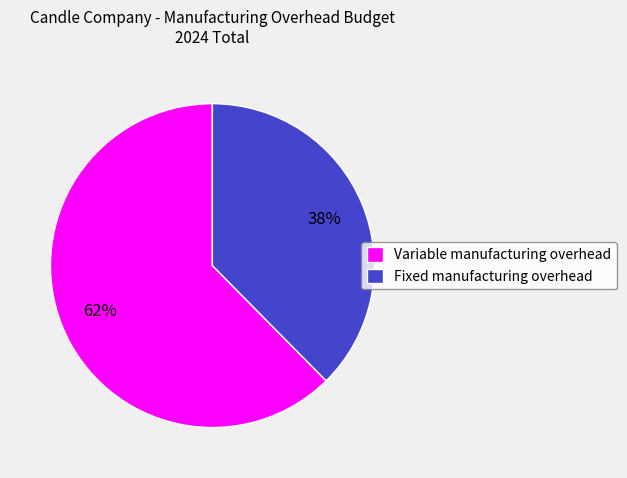

Count the number of slices in the pie.

2